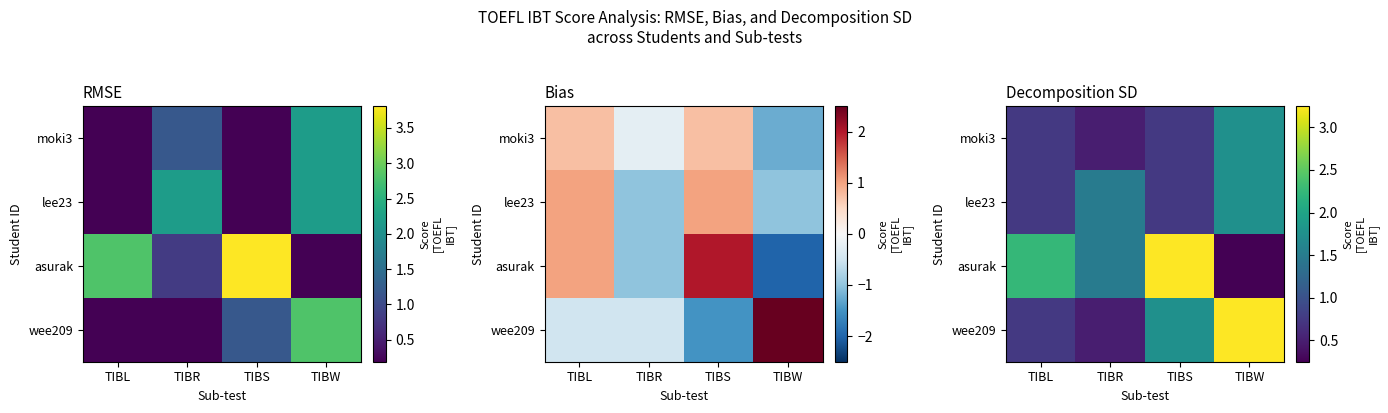

At how many categories does at least one series exceed 2?

3